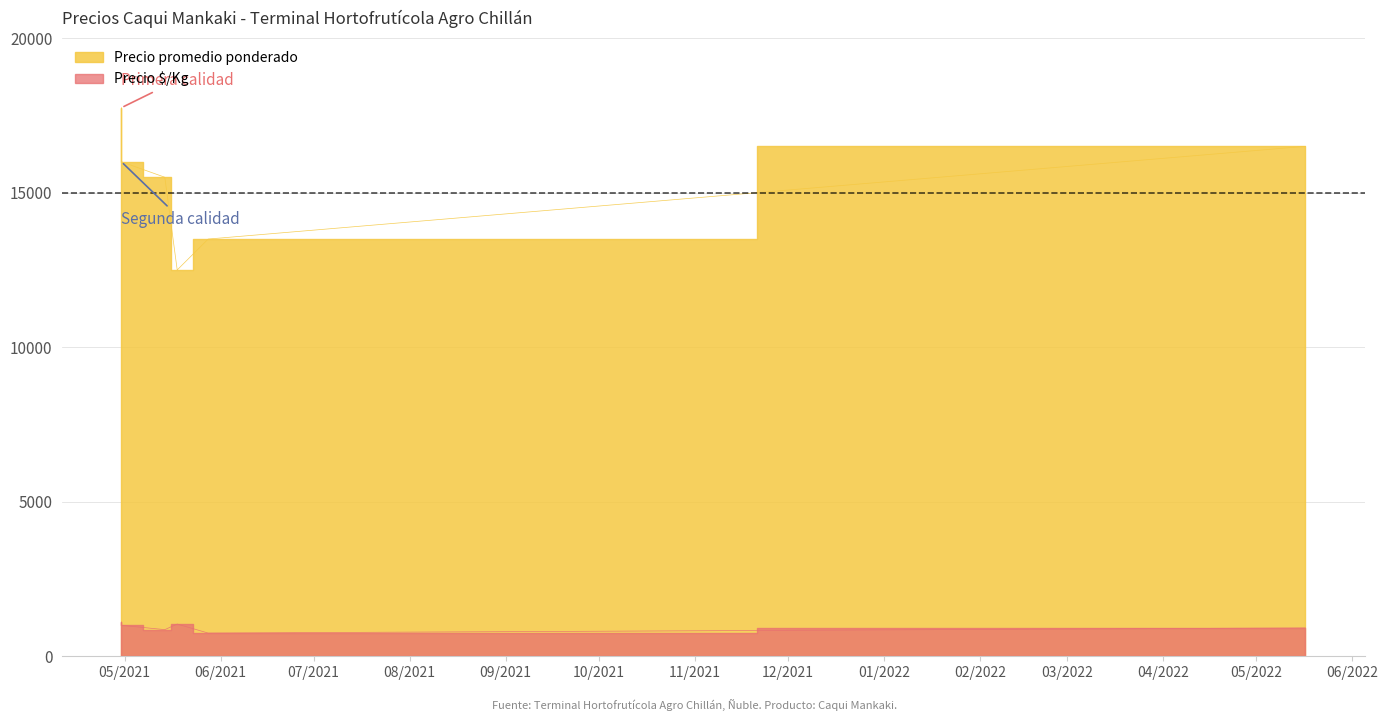

What value does the Precio $/Kg series have at 2022-05-17, to the nearest 5?

915